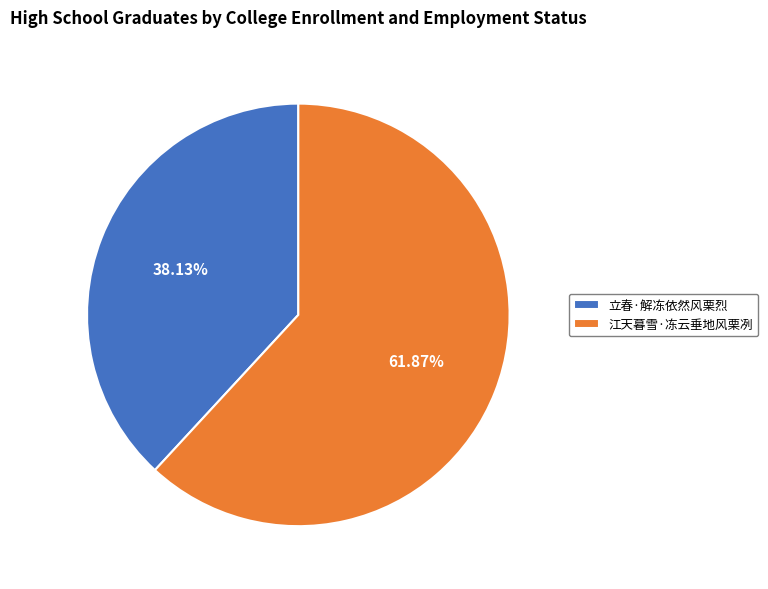

Which category has the smallest portion of the pie?

立春·解冻依然风栗烈